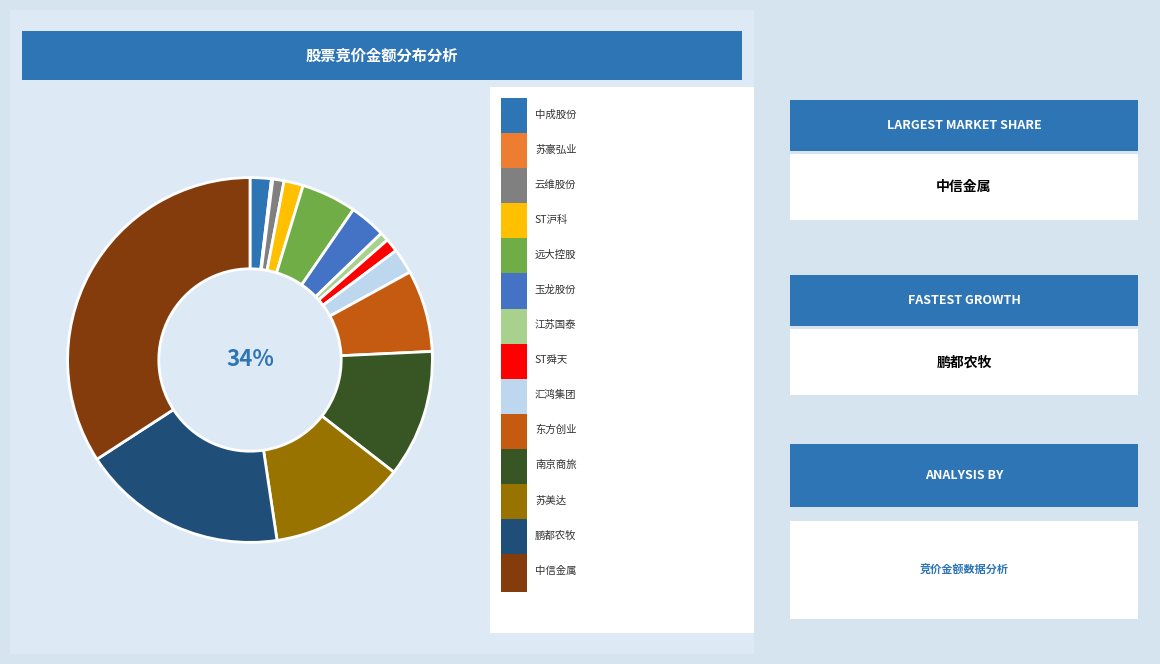

Do 江苏国泰 and 南京商旅 together represent more than half of the pie?

No